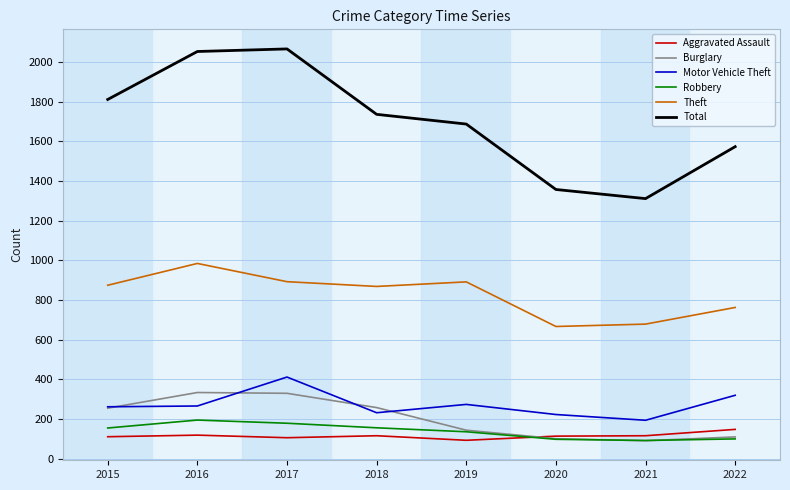

What is the maximum value shown in the chart?

2066